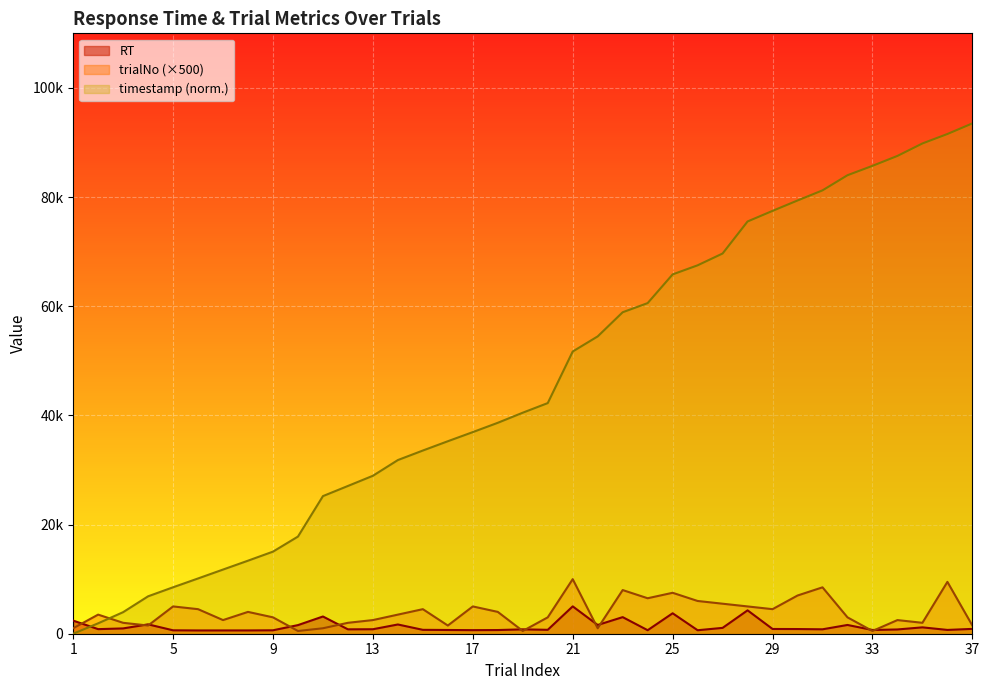

The trialNo series shows 10541.5 at 30. True or false?

False